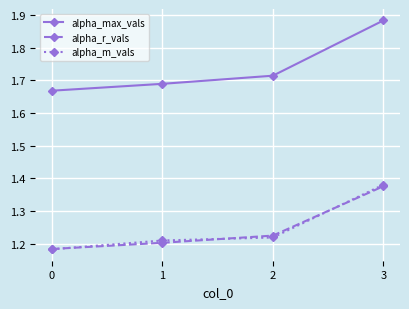

Is it true that alpha_max_vals equals 1.0 at 3?

False